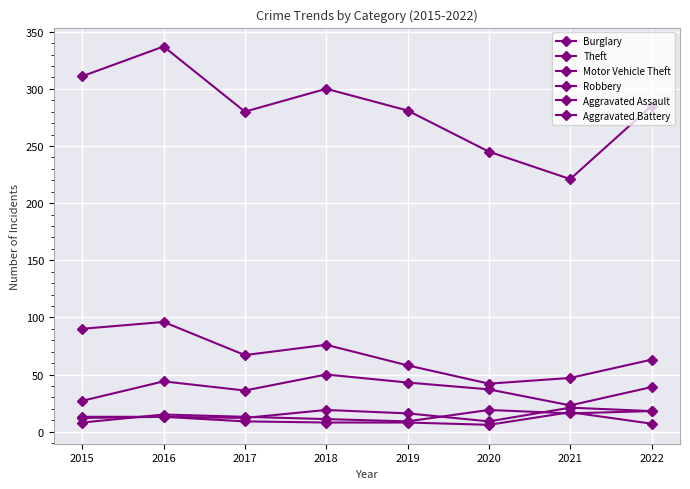

Does the chart have visible grid lines?

Yes